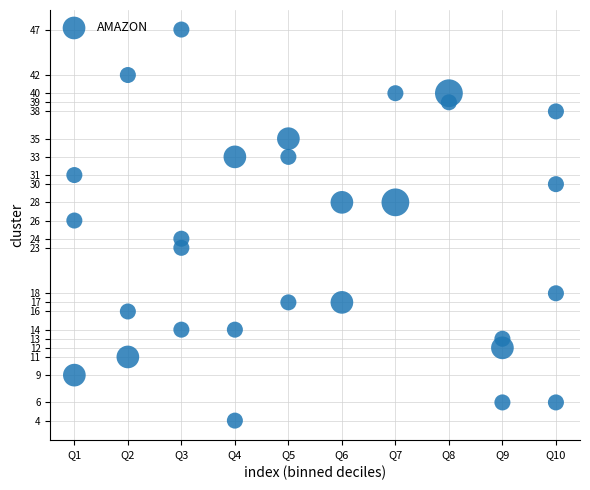

What is the range of X values (max minus min)?

9